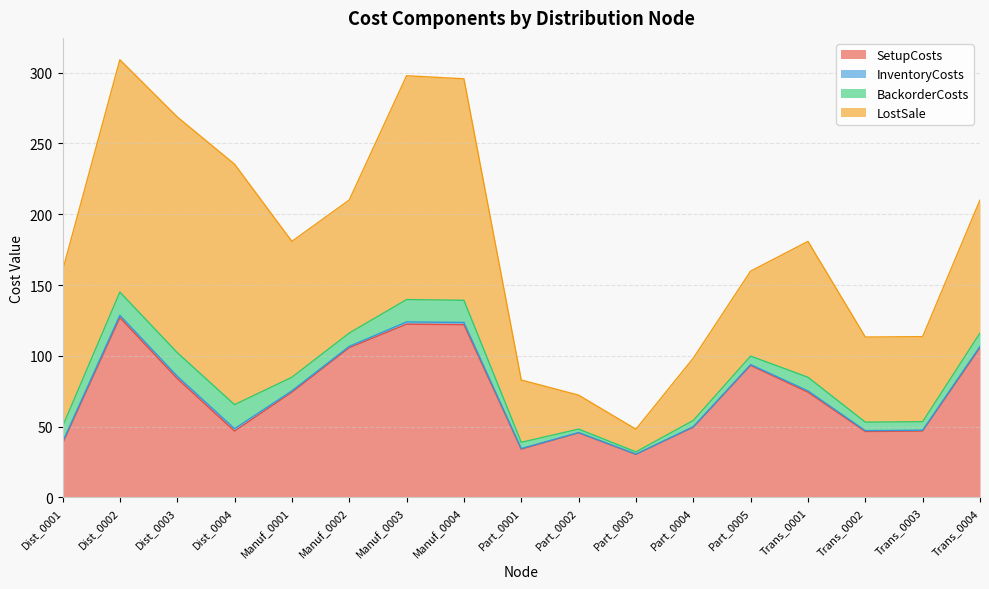

True or false: BackorderCosts and SetupCosts cross at least once.

False